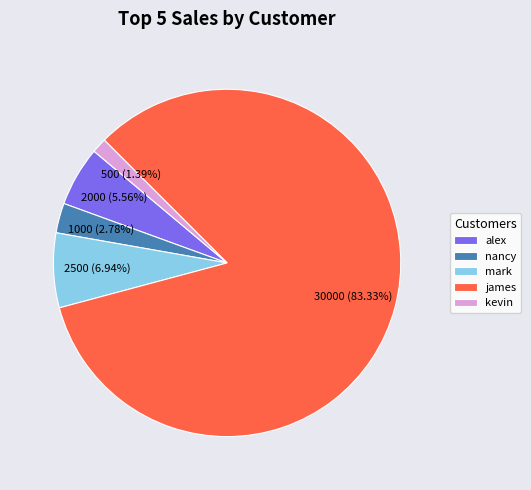

What is the smallest slice in the pie chart?

kevin